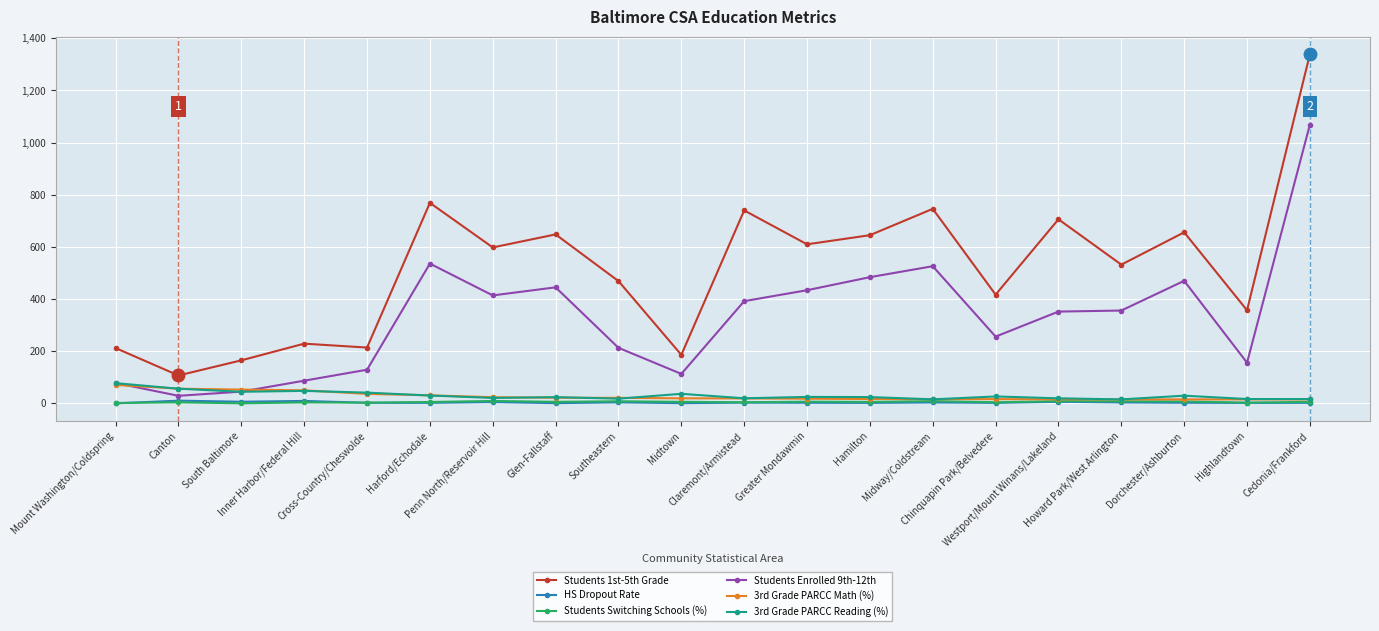

Which category has the highest value across all series?

Cedonia/Frankford